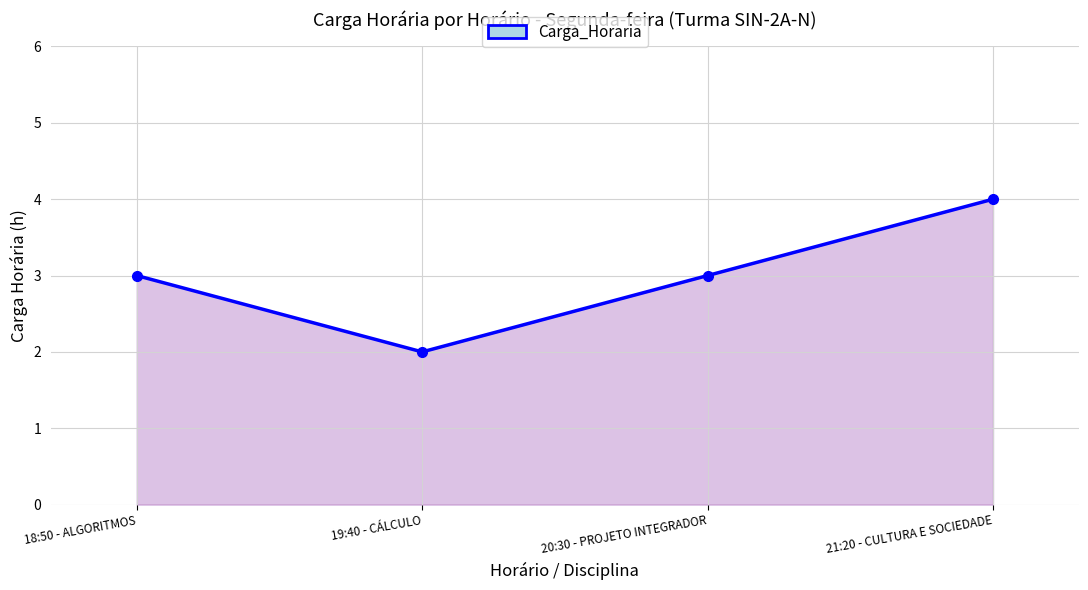

At which category does the chart reach its minimum across all series?

19:40 - CÁLCULO